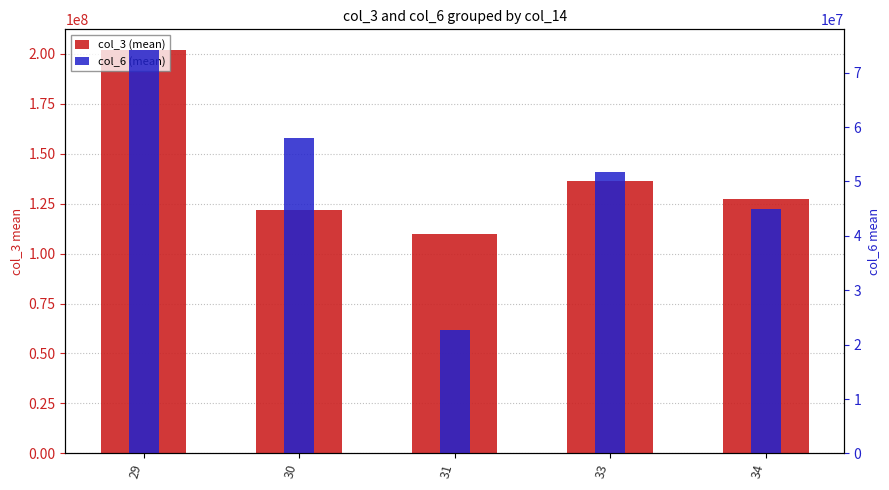

Reading right to left, extract all data points from this chart.

col_3 (mean): 34=127338528.0	33=136168550.0	31=109674907.7	30=121930695.2	29=202140992.0
col_6 (mean): 34=44903036.0	33=51712892.1	31=22759494.3	30=57958503.0	29=74269244.0